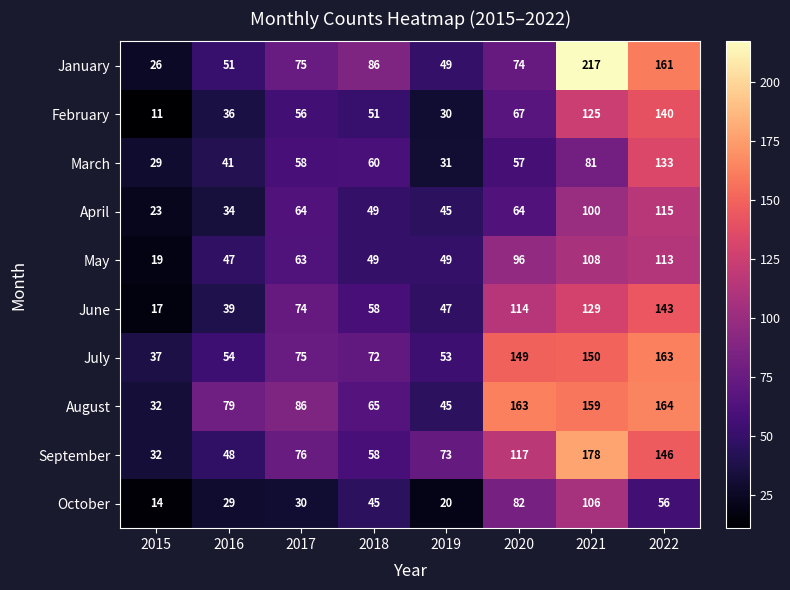

The May series shows 19 at 2015. True or false?

True